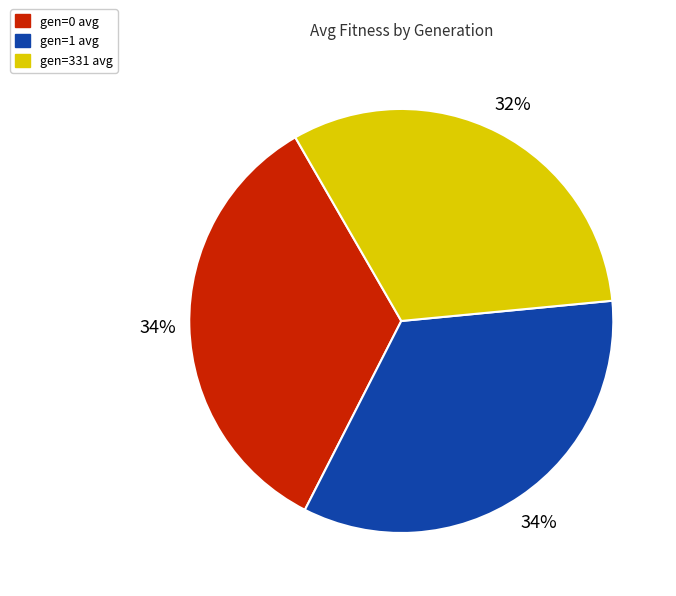

Approximately how many times larger is the value at gen=1 avg compared to gen=0 avg?

1.0